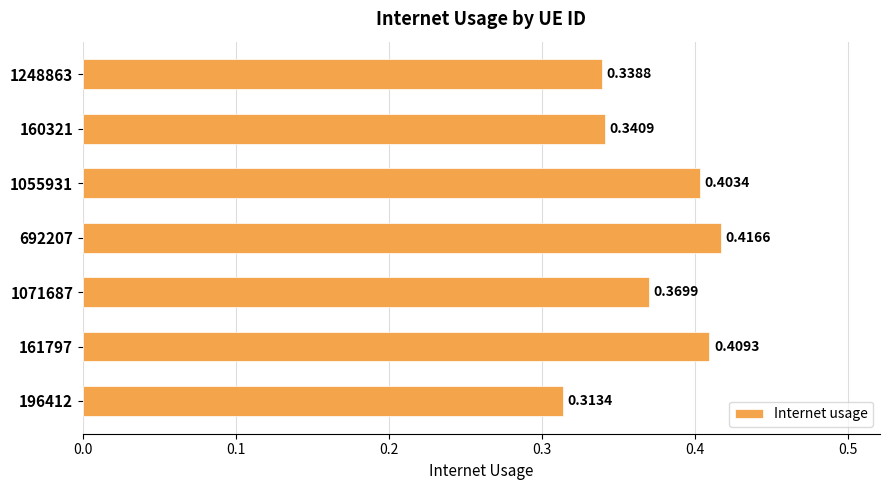

What is the sum of the values at 161797 and 1071687?

0.8